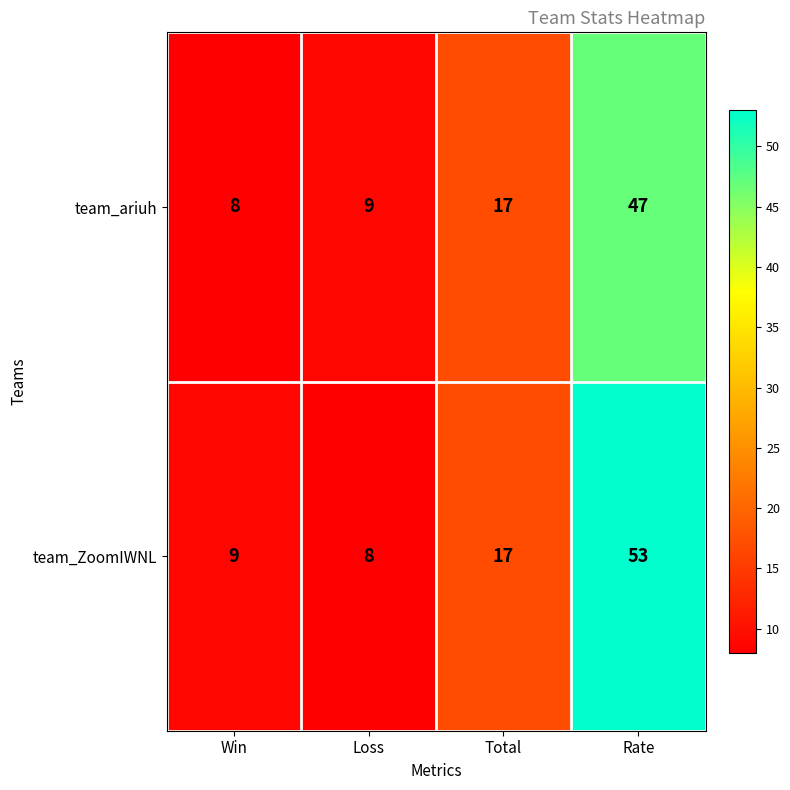

What is the difference between the team_ariuh values at Total and Rate?

30